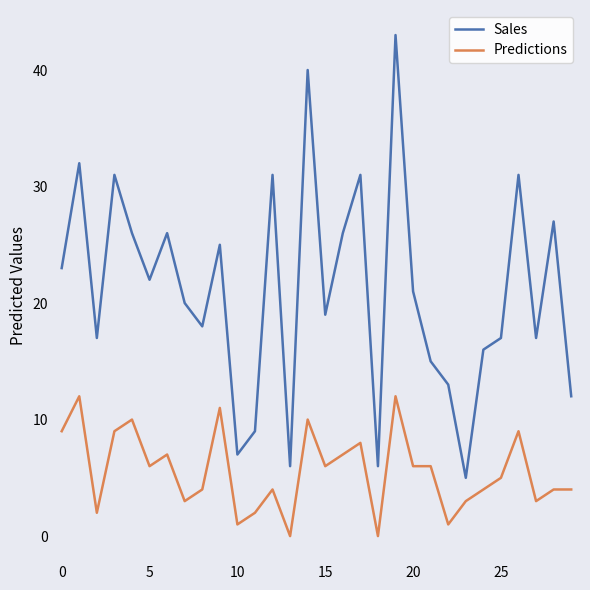

Which series has the largest range (max minus min)?

Sales